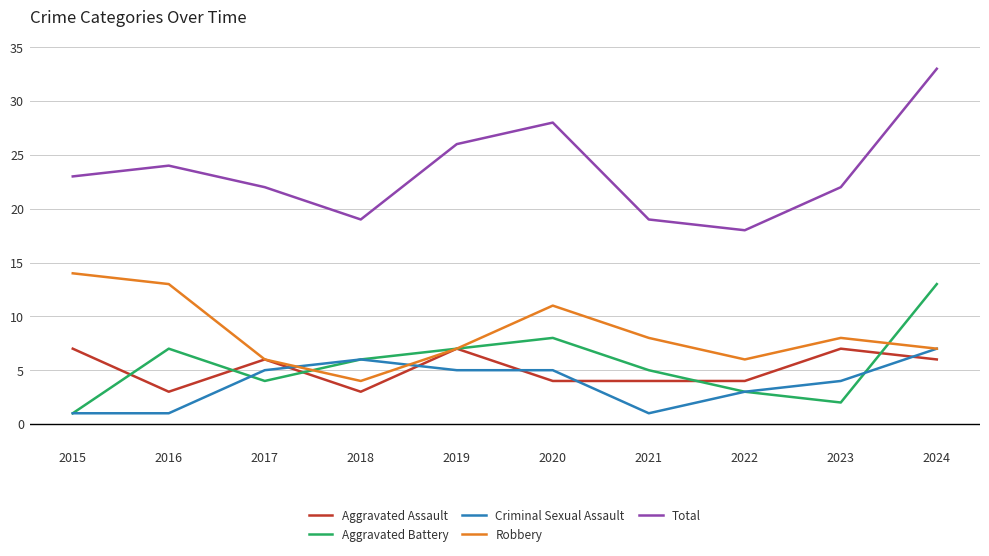

At which label does Robbery reach its minimum?

2018